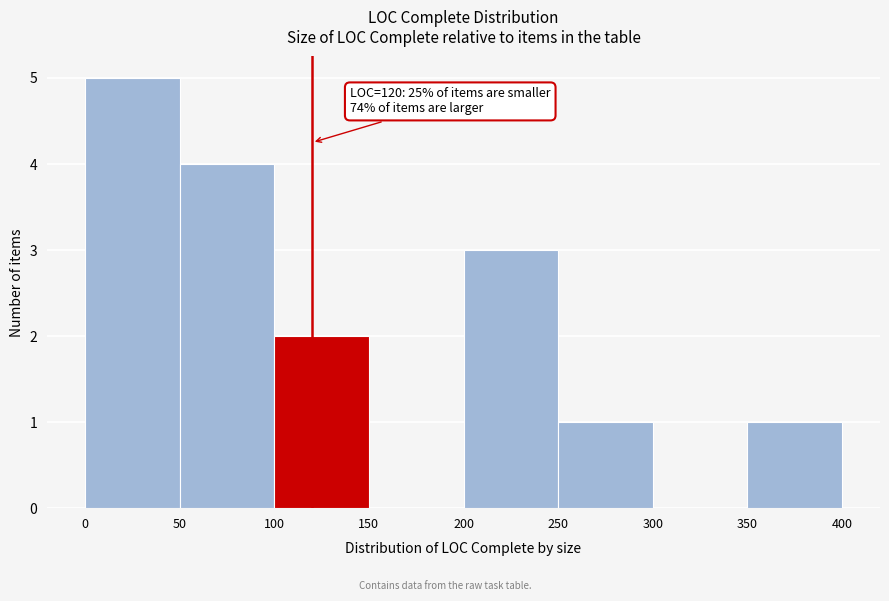

Which range on the x-axis has the tallest bar?

0 to 50